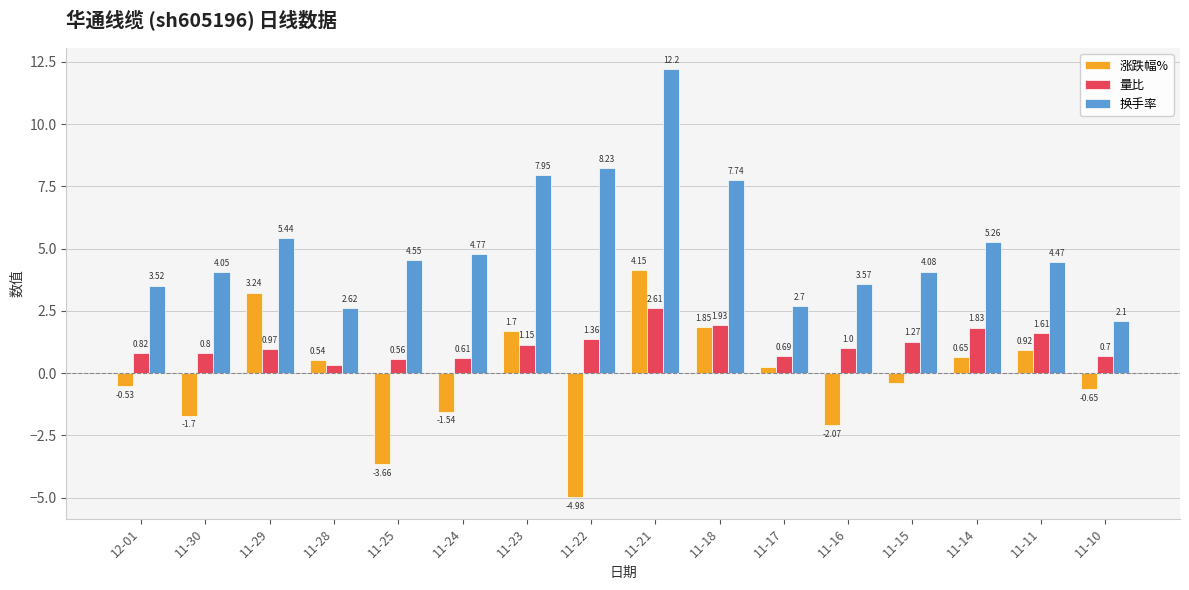

At which category is the sum across all series the highest?

11-21